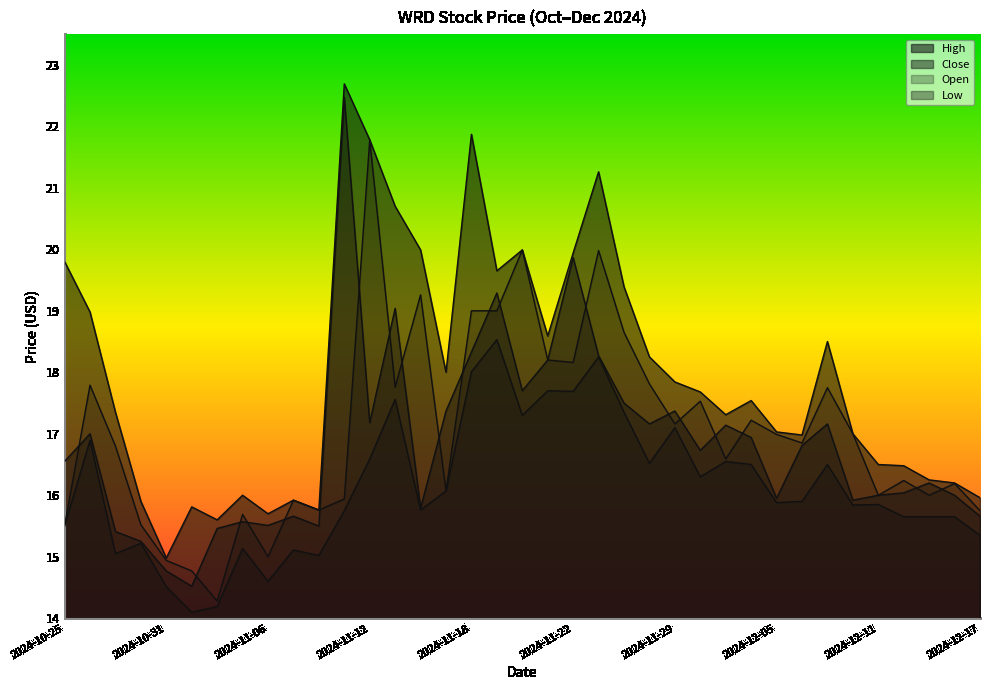

What is the total value across all series at 2024-11-12?

77.3